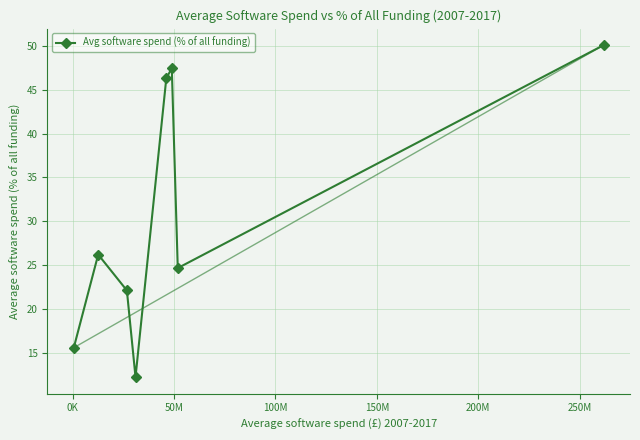

True or false: the data has more than 1 interior local peaks.

True